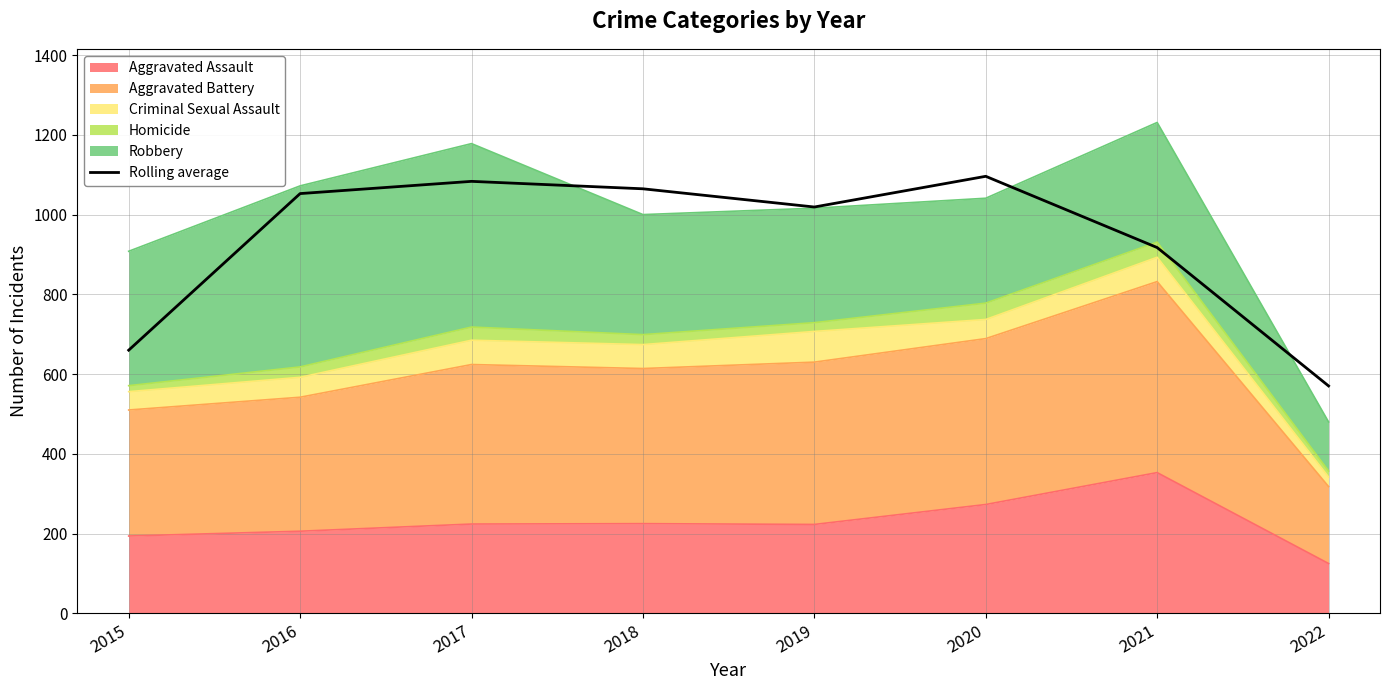

What is the average value?

932.9